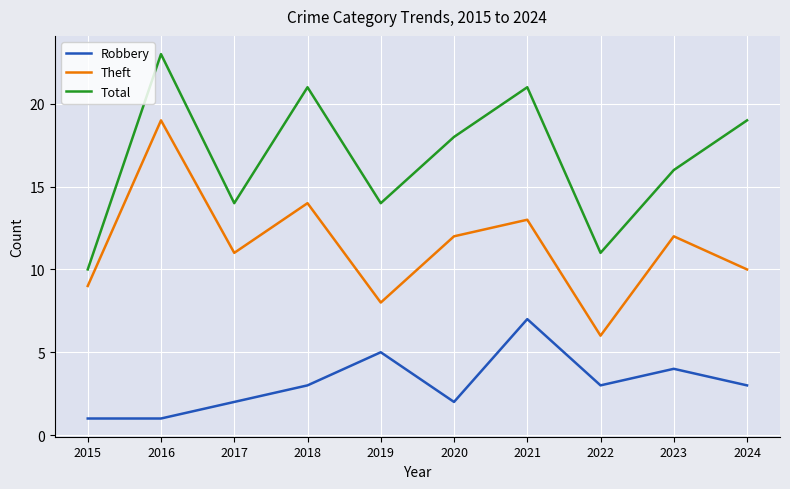

Is it true that Theft equals 20 at 2021?

False